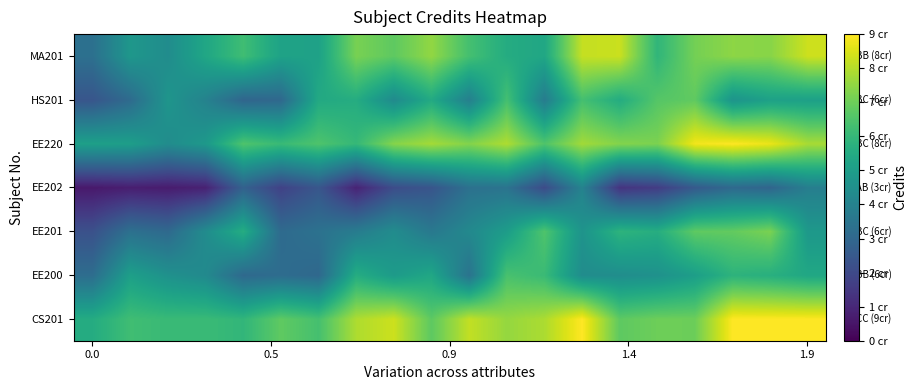

What is the greatest value displayed?

9.0